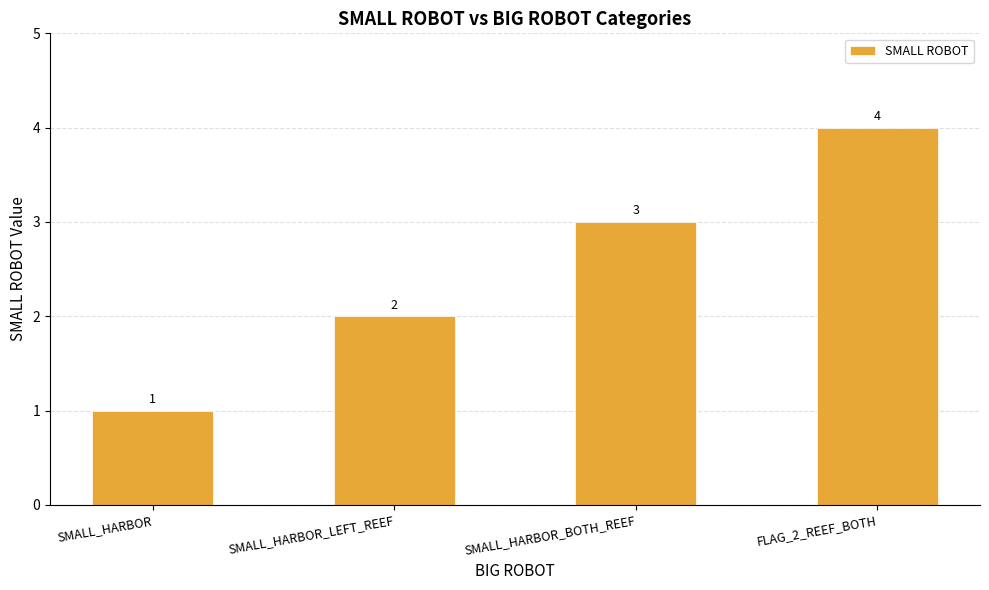

The value at SMALL_HARBOR_BOTH_REEF is 5. True or false?

False